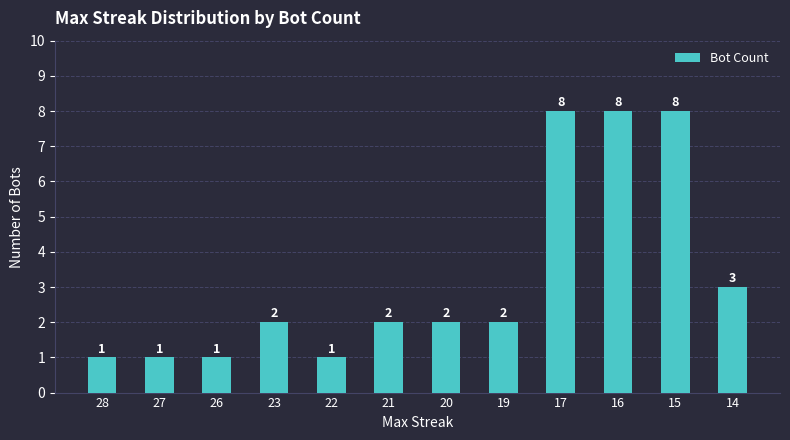

What is the sum of all values?

39